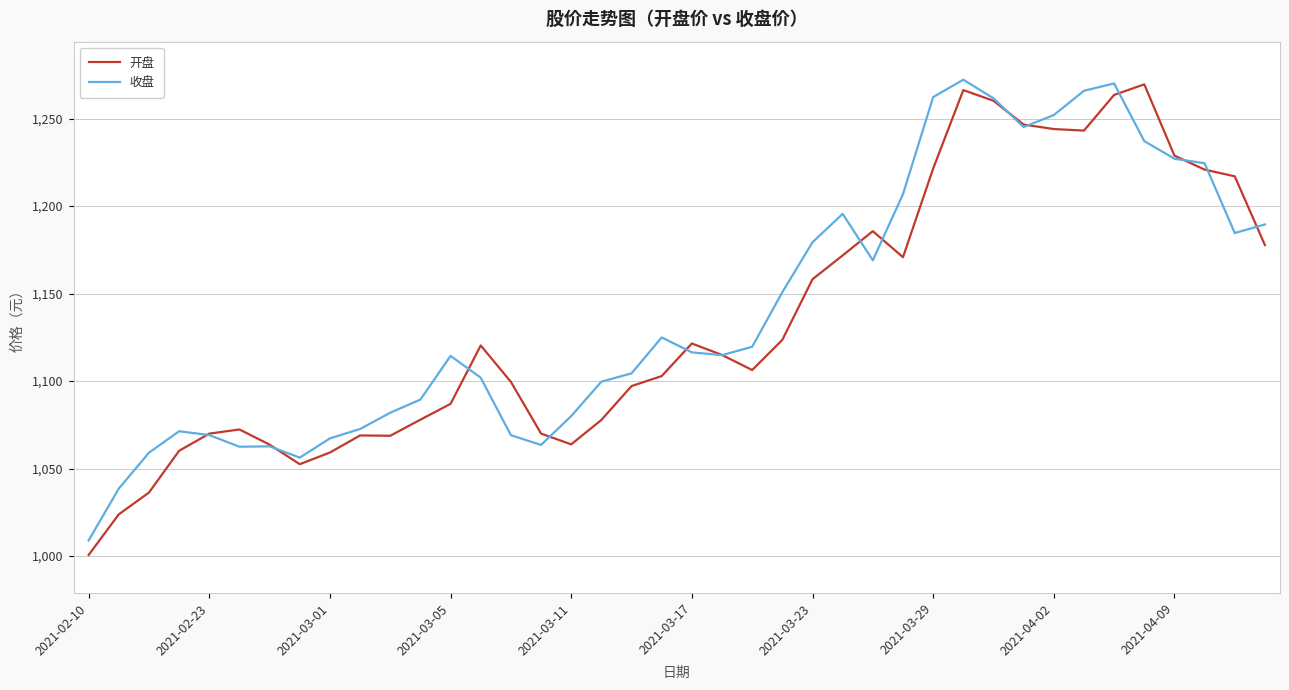

What is the lowest value of the 收盘 series?

1009.0